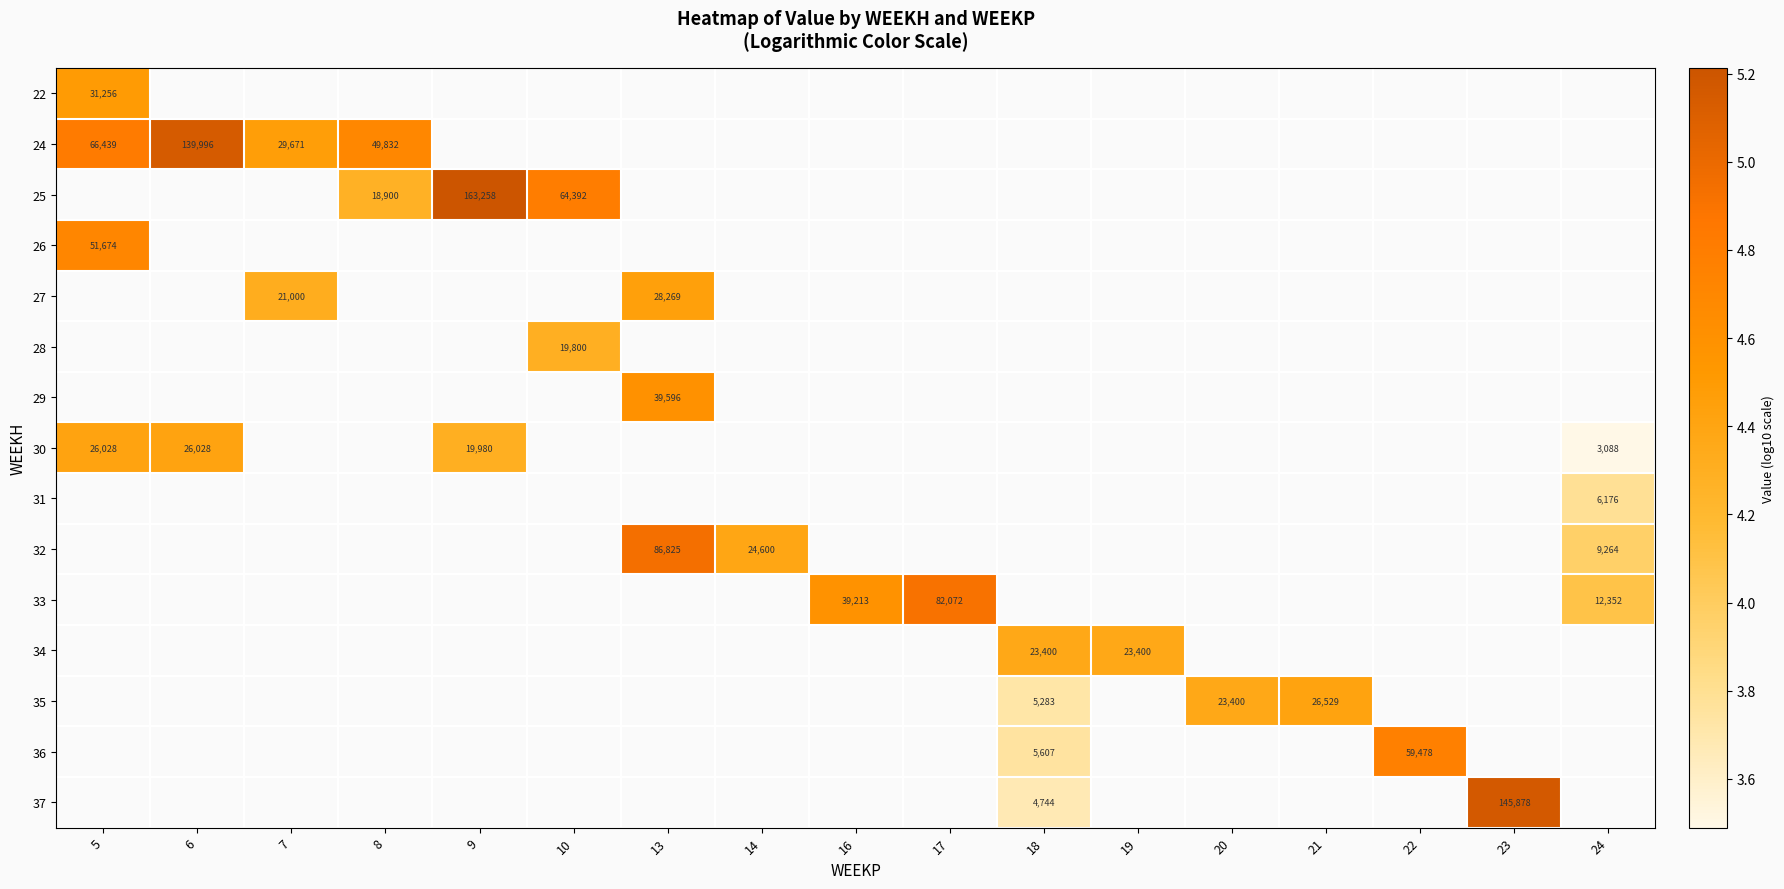

At how many categories does at least one series exceed 4?

17